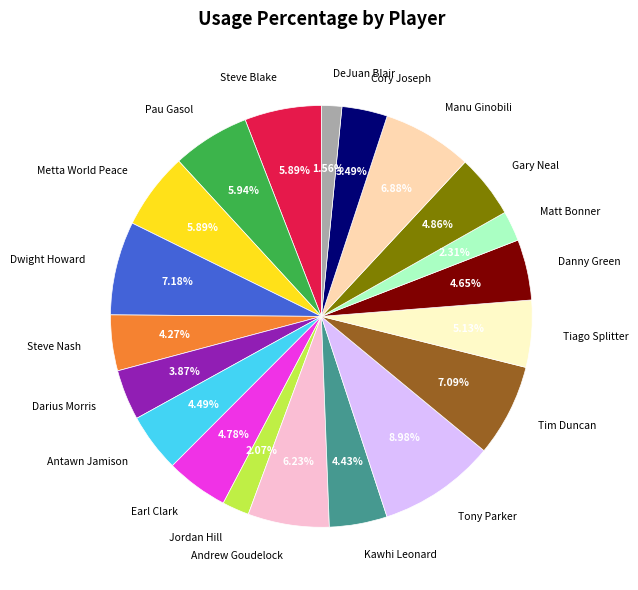

Does any single category account for the majority?

No